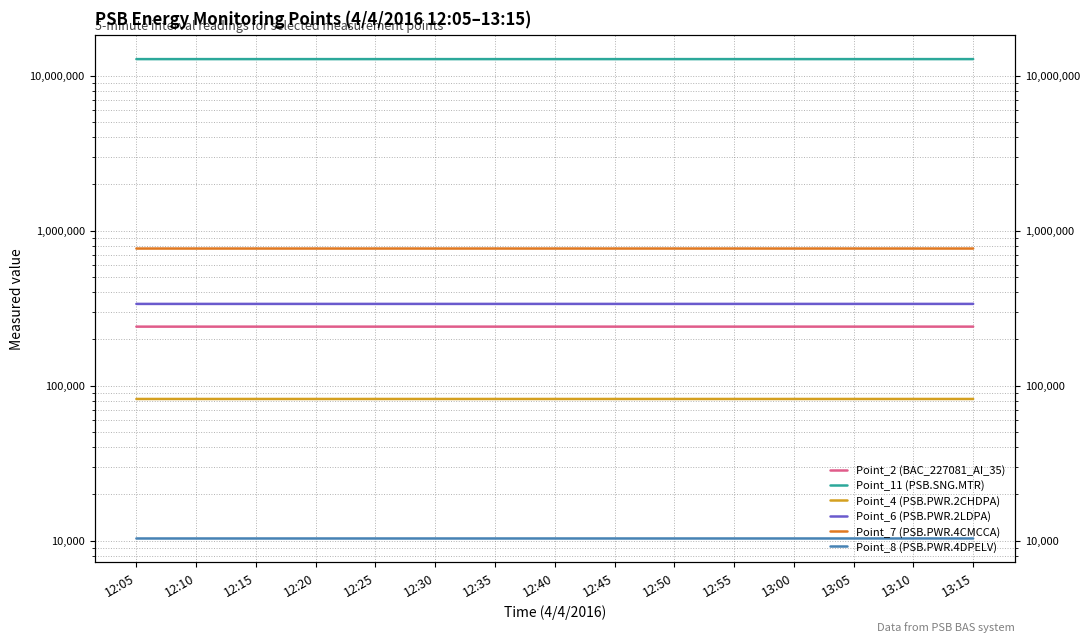

At which category does the chart reach its minimum across all series?

12:05